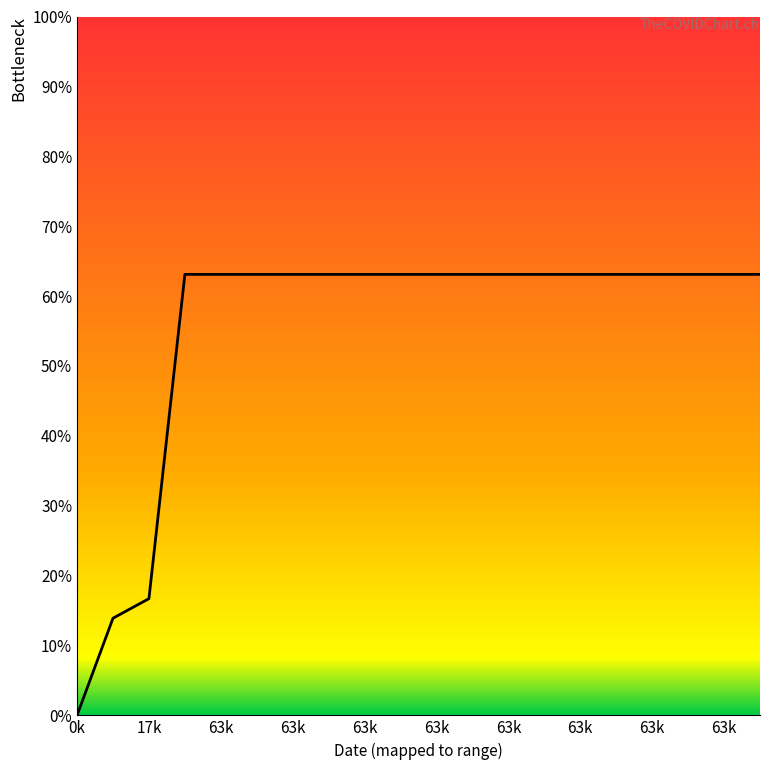

What is the value of the 13th point from the left?

0.6